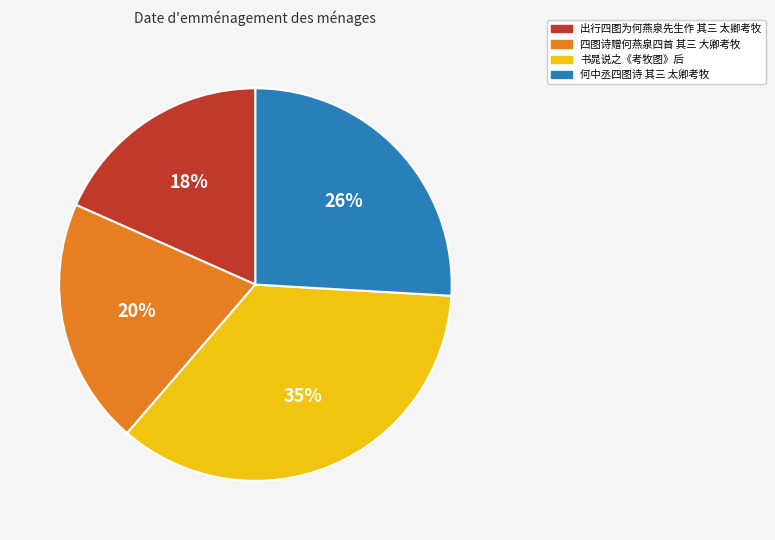

How many segments does this pie chart have?

4